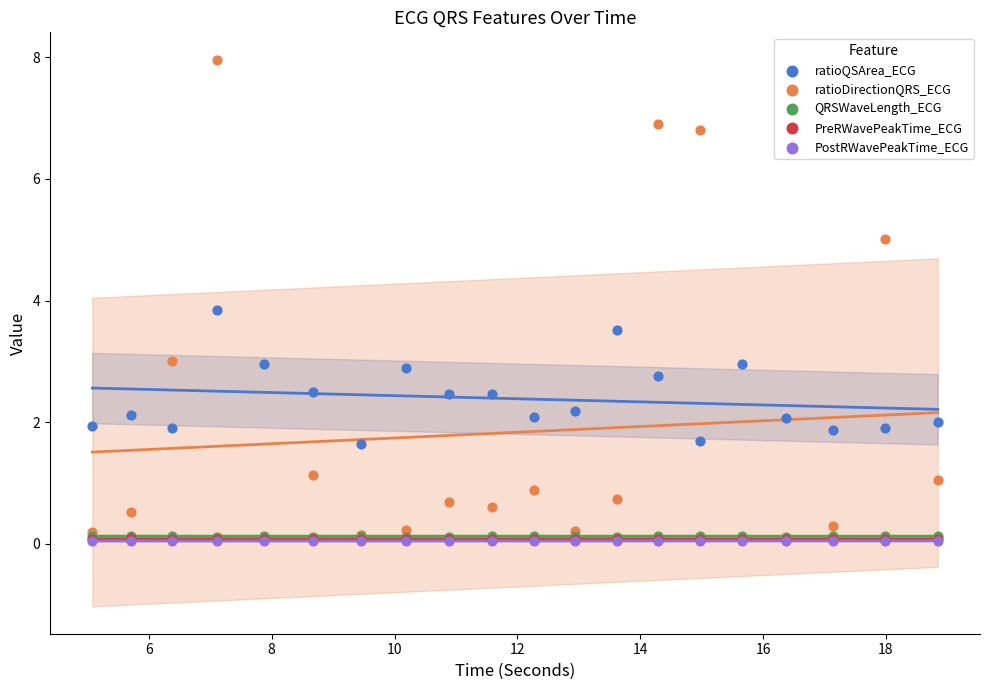

What are all the series names shown in the legend?

ratioQSArea_ECG, ratioDirectionQRS_ECG, QRSWaveLength_ECG, PreRWavePeakTime_ECG, PostRWavePeakTime_ECG